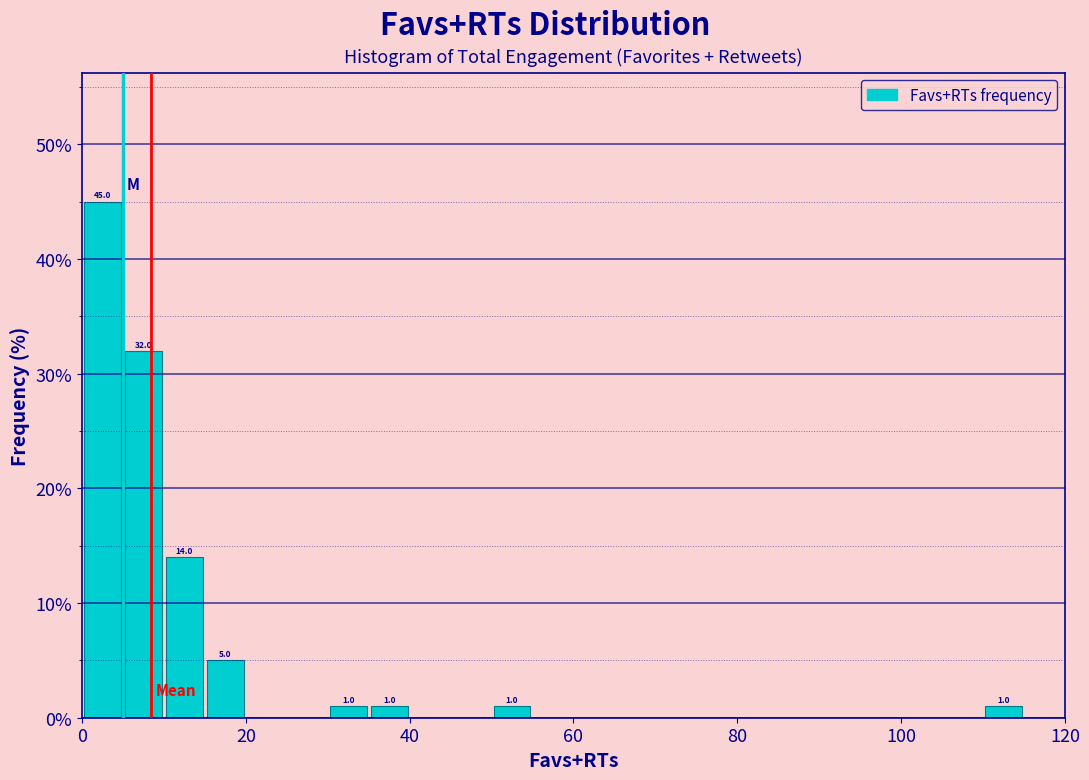

Read against the x-axis, roughly where is the centre of the tallest bar?

2